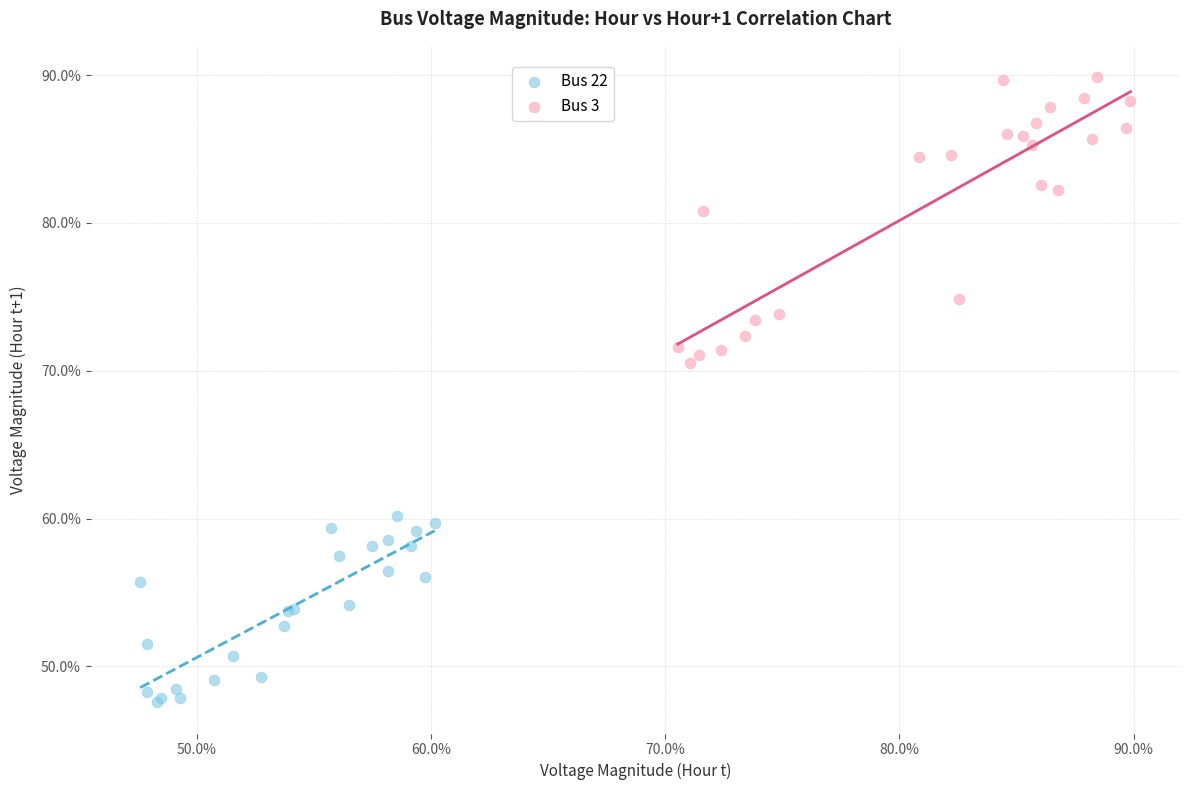

What are all the series names shown in the legend?

Bus 22, Bus 3